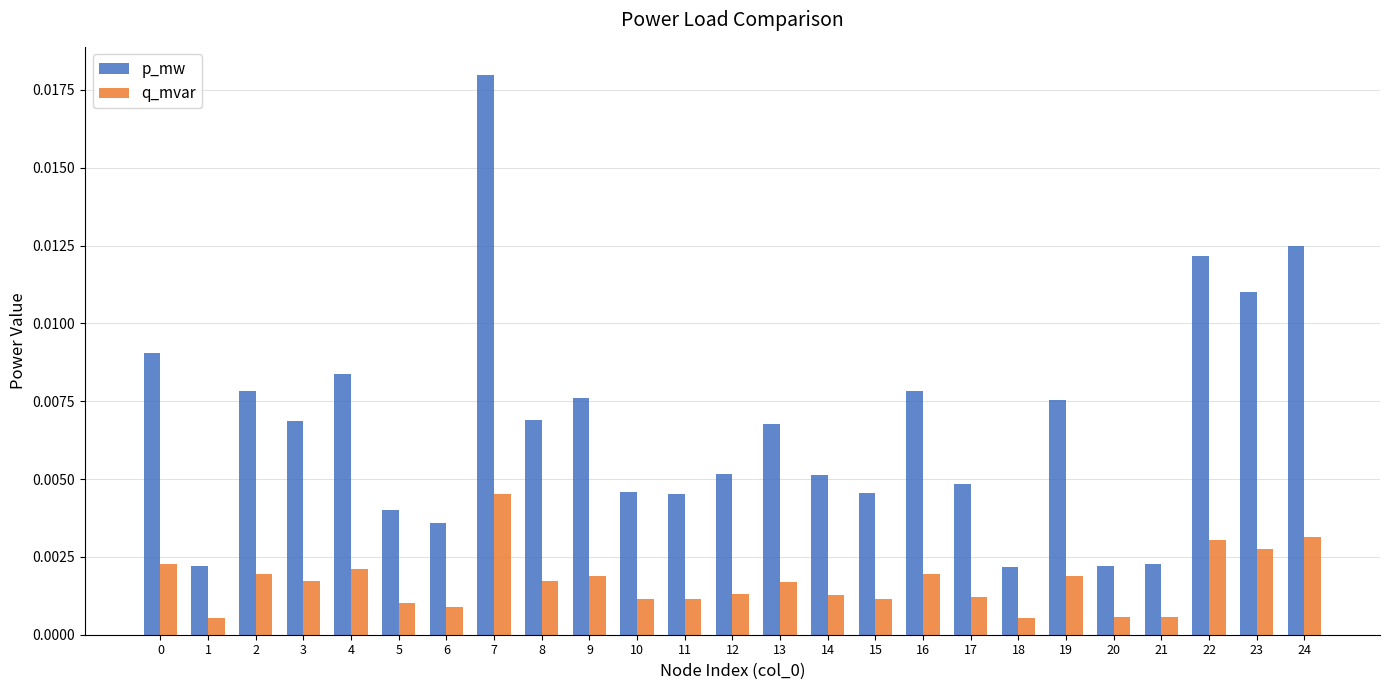

Rank the series at 9 from lowest to highest value.

q_mvar, p_mw